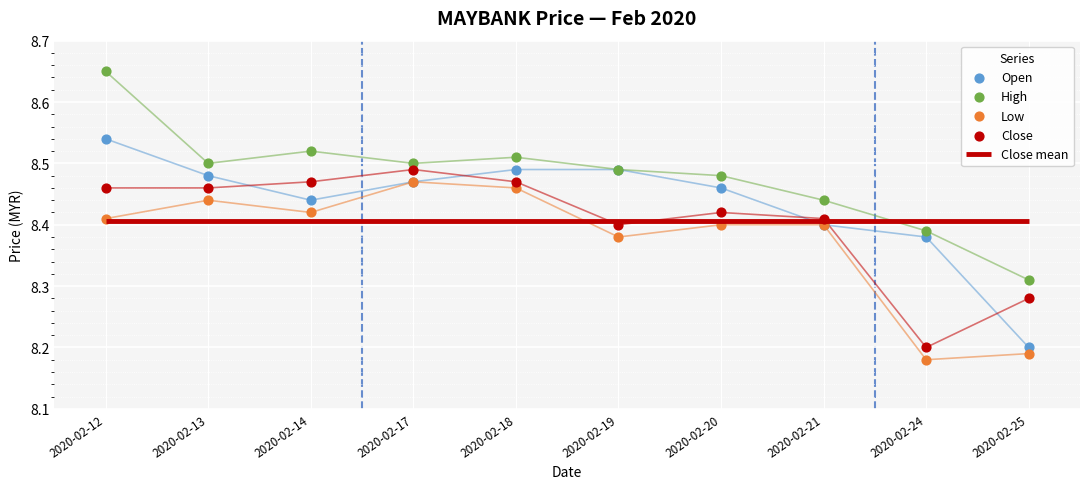

At which category is the sum across all series the highest?

2020-02-12